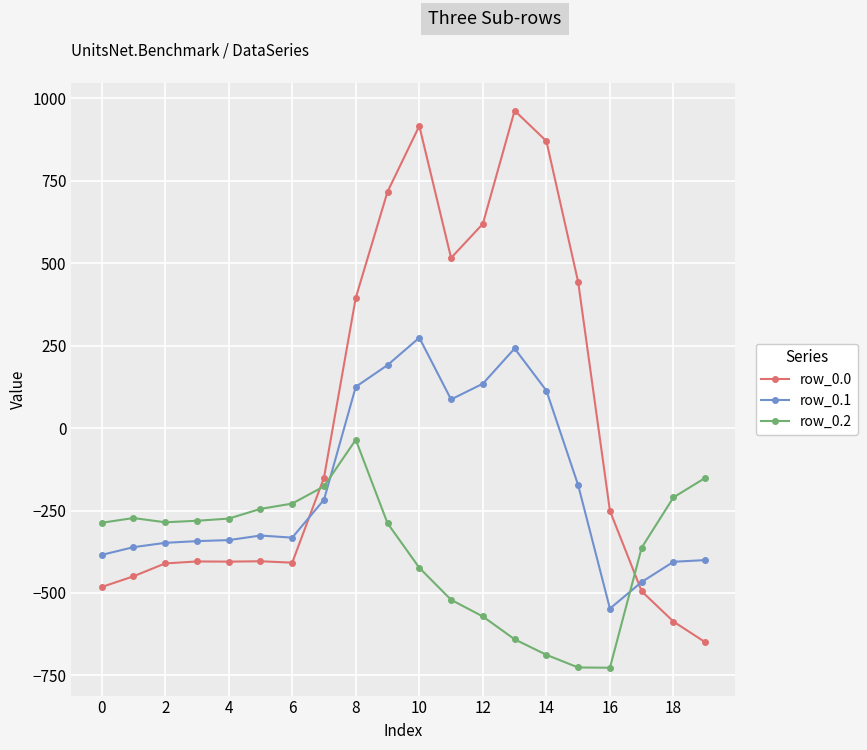

How many times do row_0.2 and row_0.0 cross each other?

2